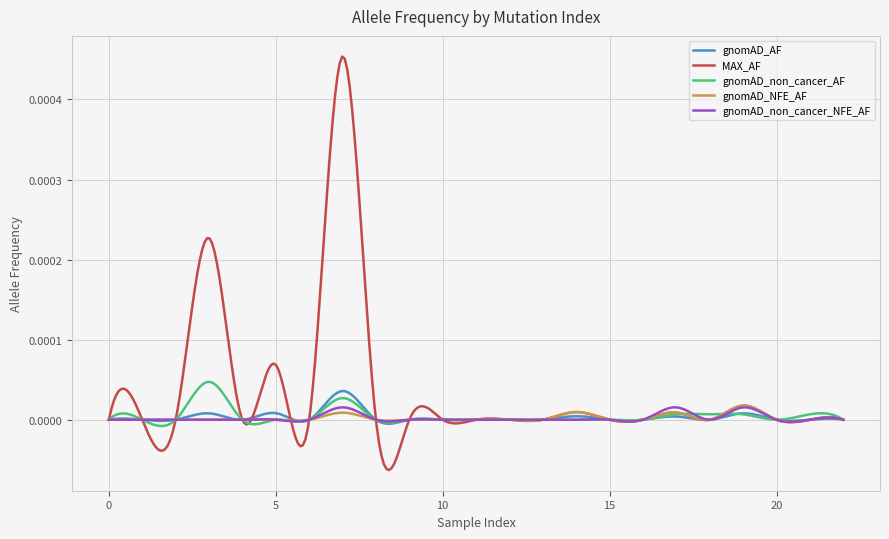

How many series are shown in this chart?

5